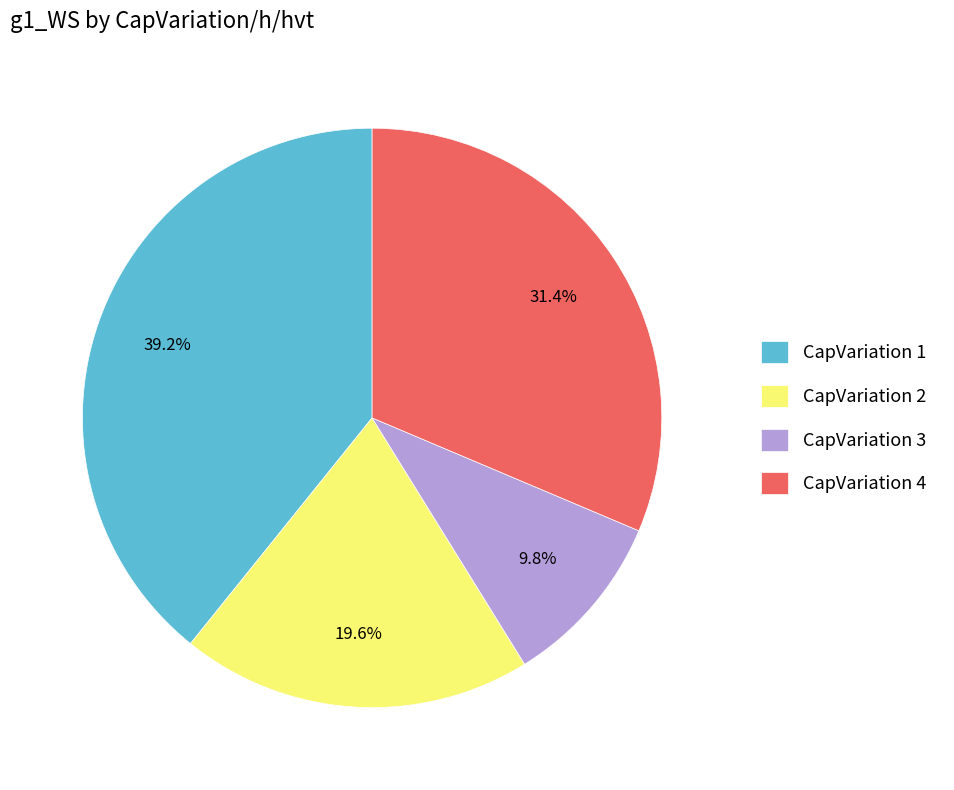

Does any single category account for the majority?

No